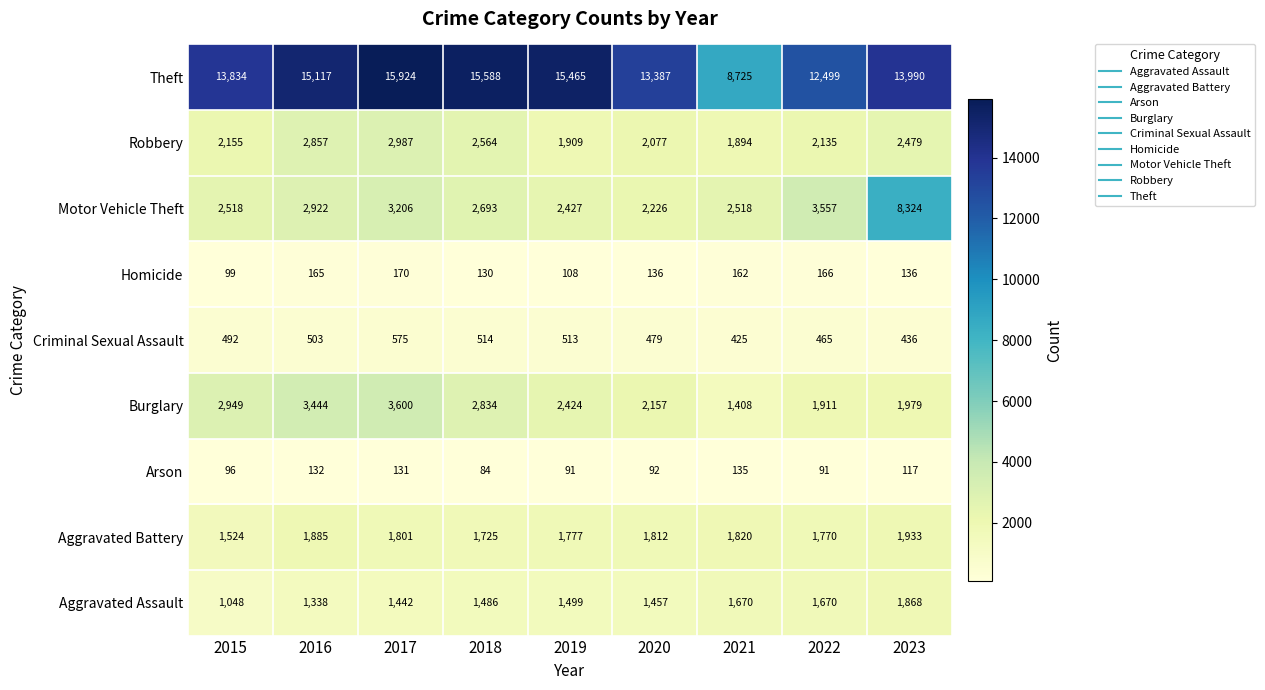

Between 2017 and 2022, which series saw the biggest shift?

Theft